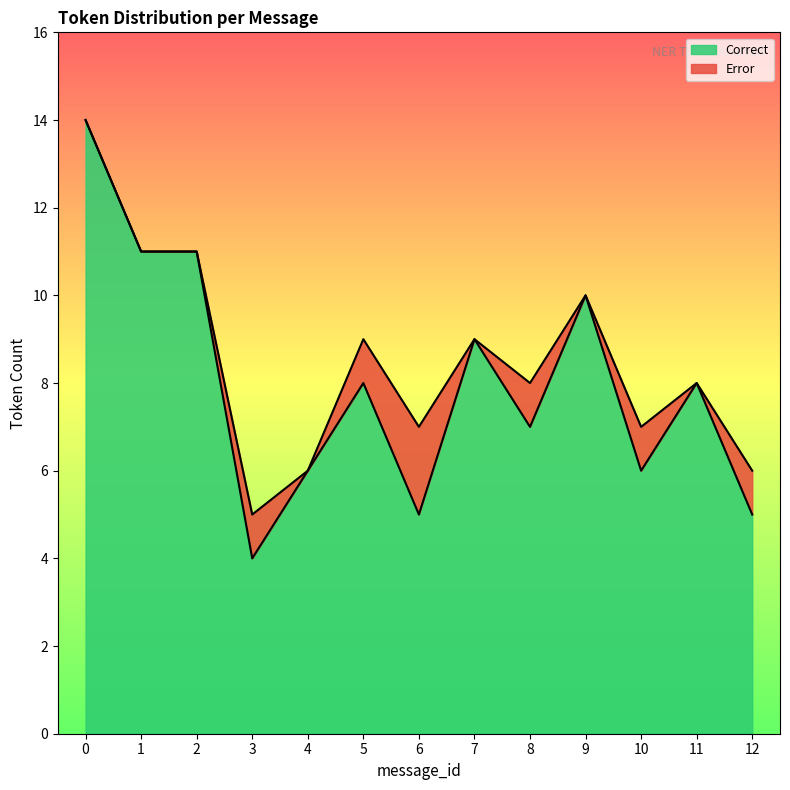

What is the maximum value for Correct?

14